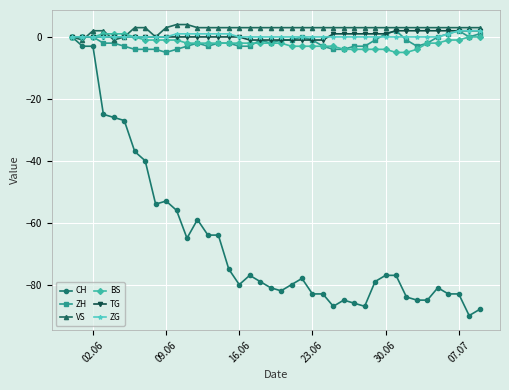

What is the smallest value displayed?

-90